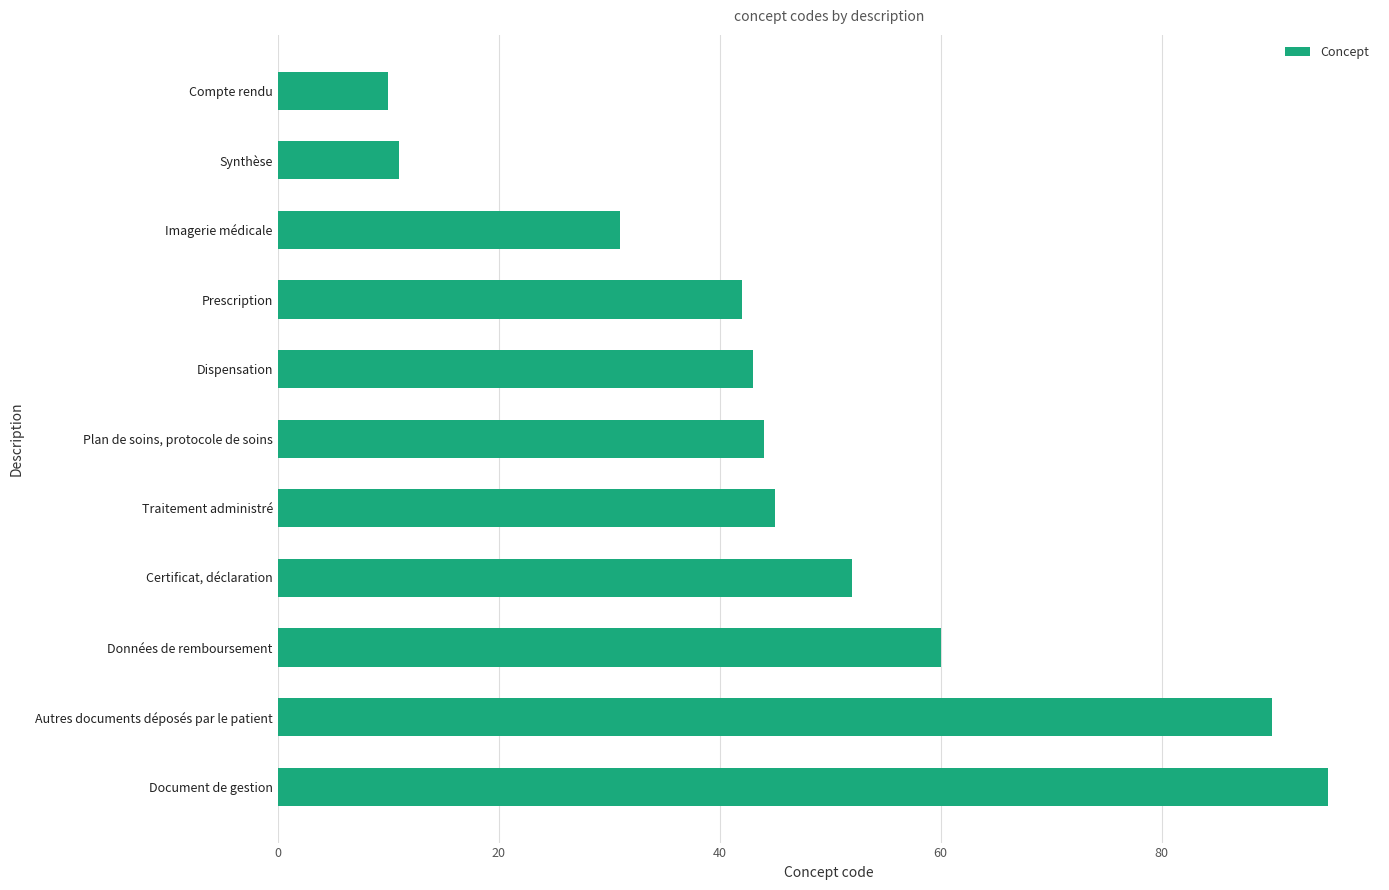

Which has a higher value, Certificat, déclaration or Prescription?

Certificat, déclaration